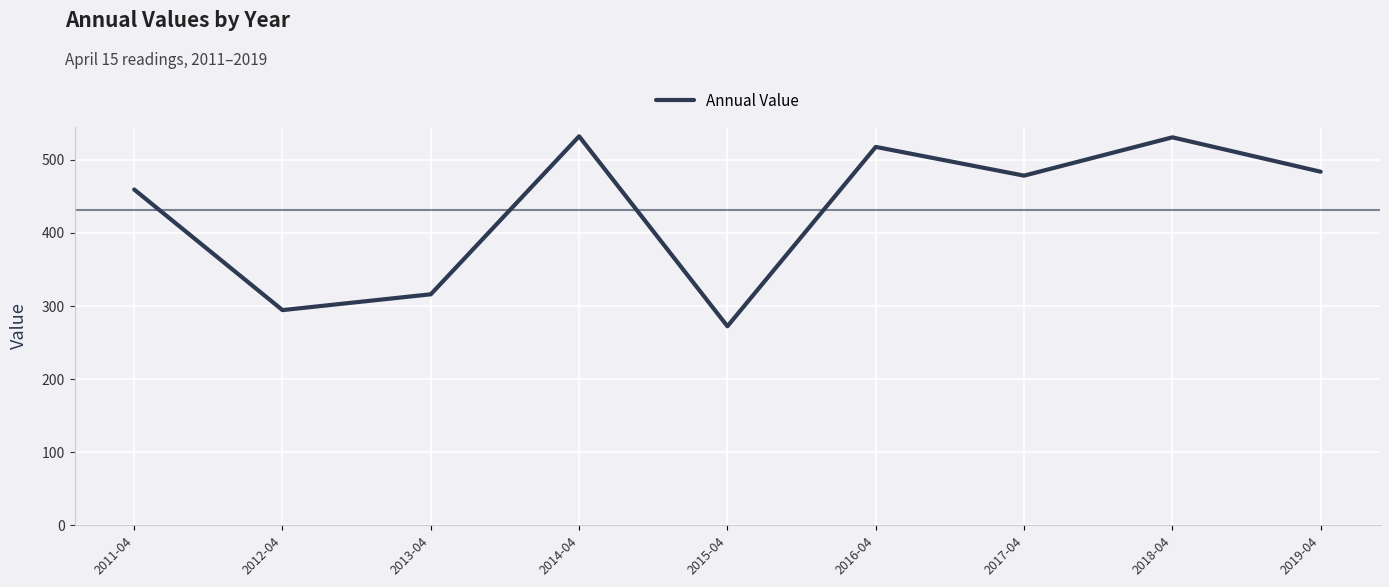

Where is the first local maximum?

2014-04